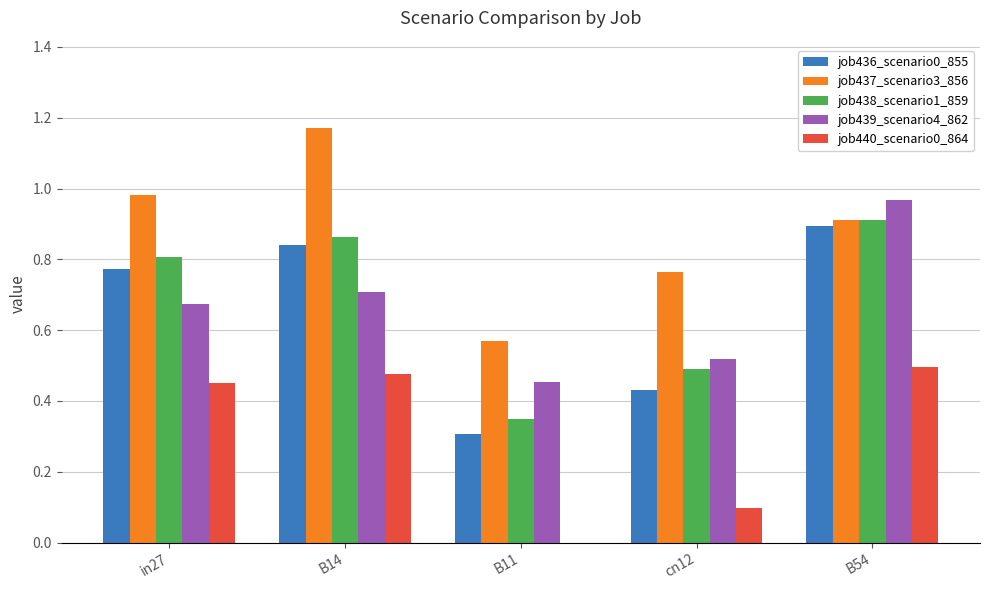

Does the chart contain stacked bars?

No